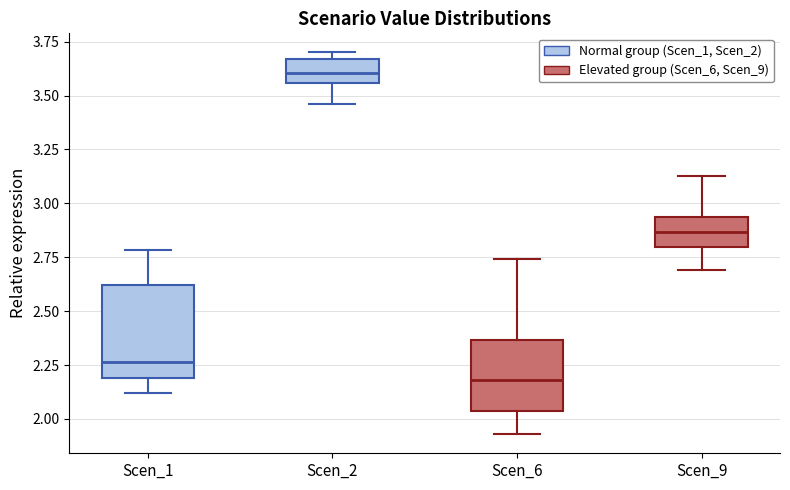

Where is the upper edge of the box for Scen_1 on the y-axis? The values are not printed on the chart, so give them approximately, as read against the axis.

2.60